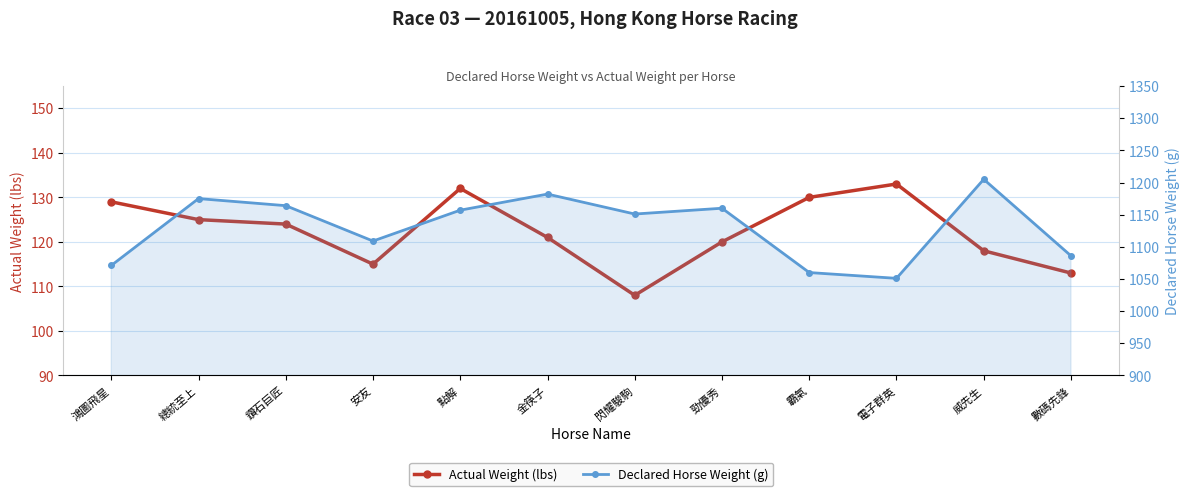

What is the label of the 3rd point from the left?

鑽石巨匠